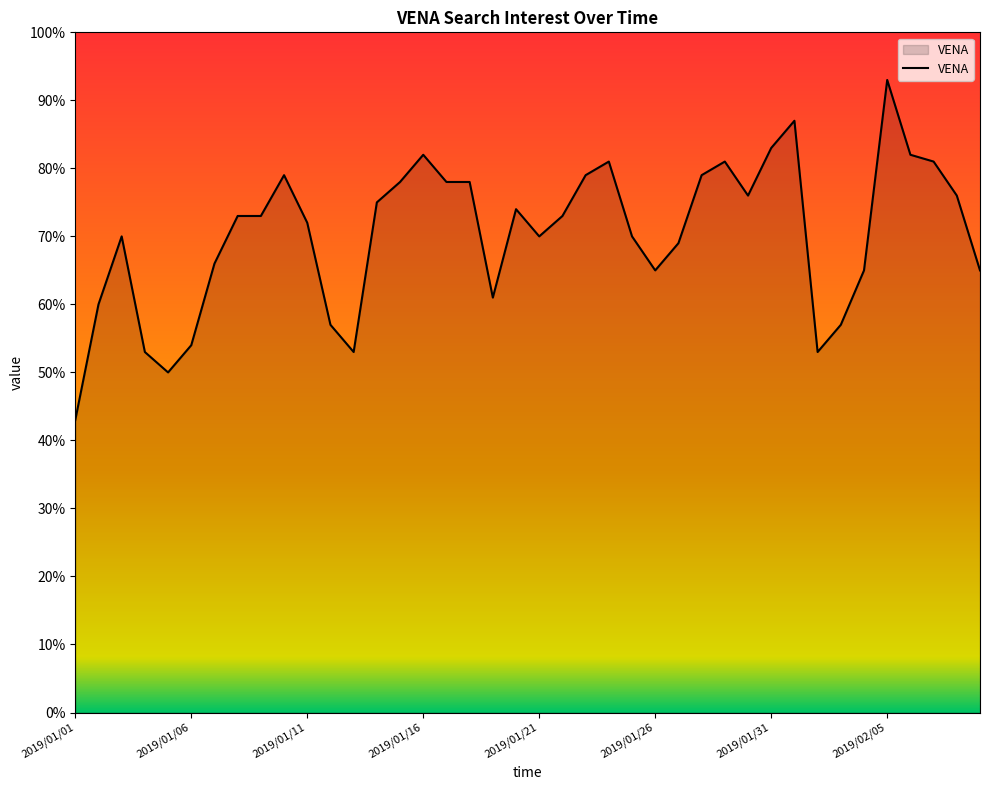

What is the greatest value displayed?

93